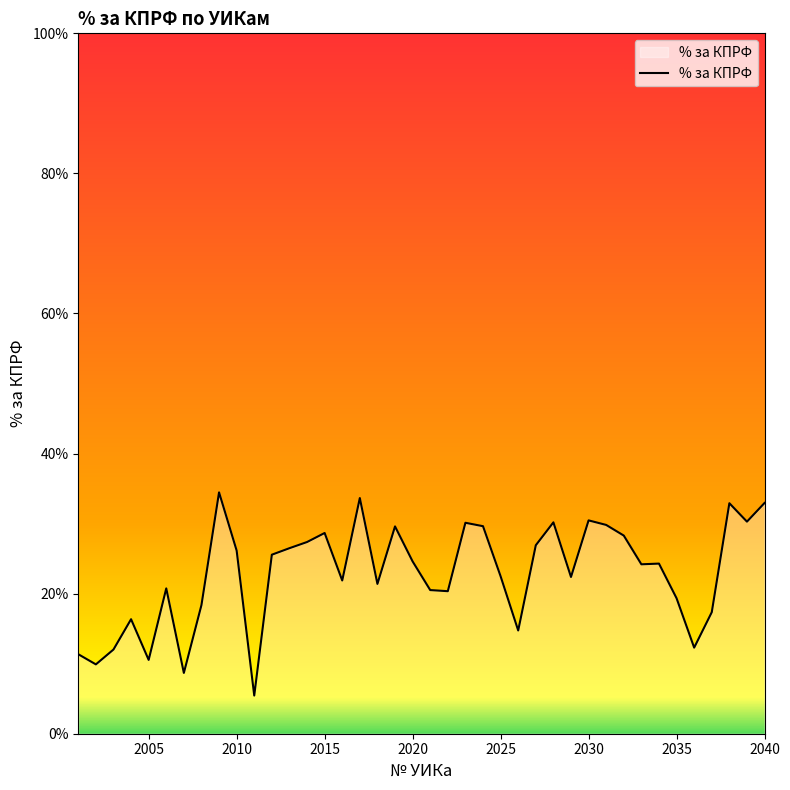

What is the maximum value shown in the chart?

34.5